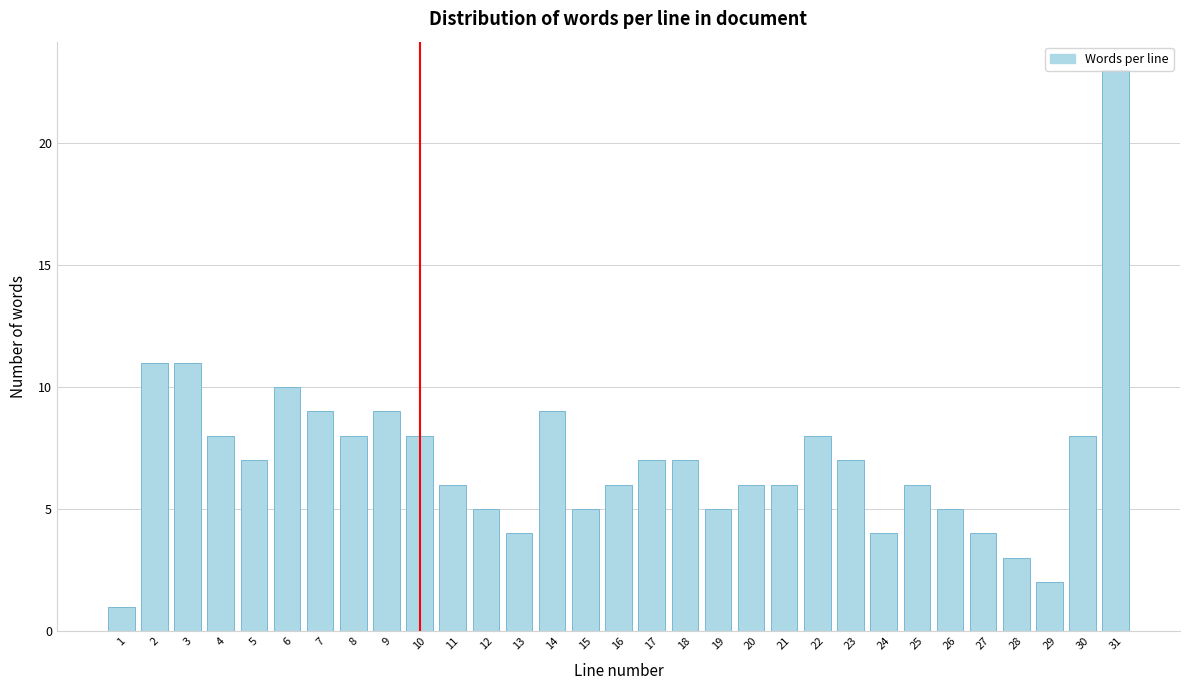

What is the sum of all values?

218